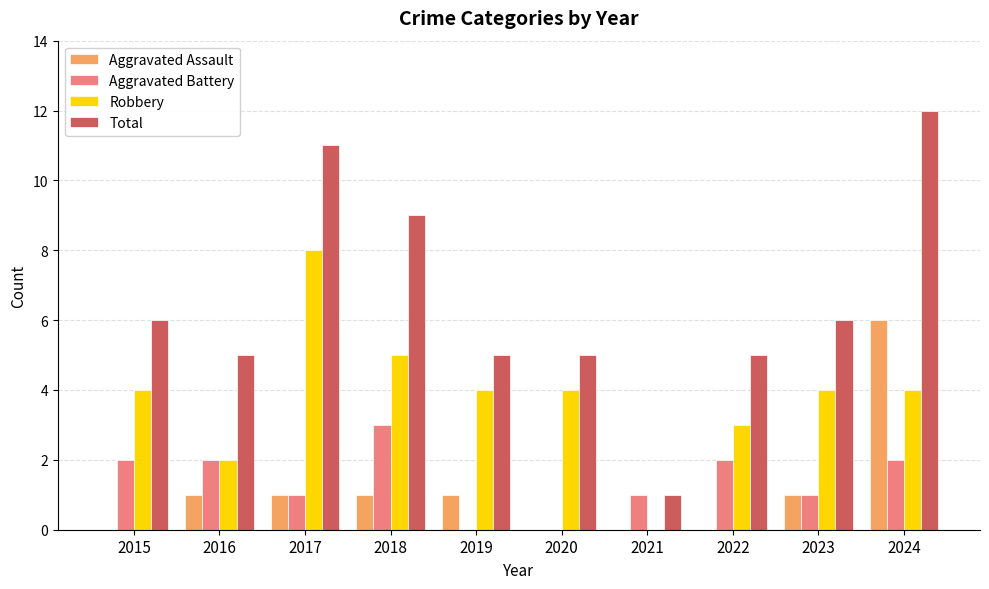

Reading left to right, extract all data points from this chart.

Aggravated Assault: 2015=0	2016=1	2017=1	2018=1	2019=1	2020=0	2021=0	2022=0	2023=1	2024=6
Aggravated Battery: 2015=2	2016=2	2017=1	2018=3	2019=0	2020=0	2021=1	2022=2	2023=1	2024=2
Robbery: 2015=4	2016=2	2017=8	2018=5	2019=4	2020=4	2021=0	2022=3	2023=4	2024=4
Total: 2015=6	2016=5	2017=11	2018=9	2019=5	2020=5	2021=1	2022=5	2023=6	2024=12